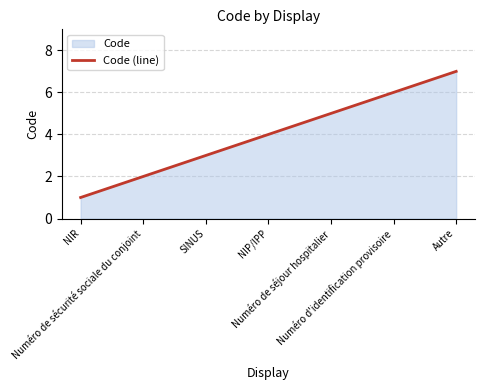

At which label is the value closest to 4?

NIP/IPP